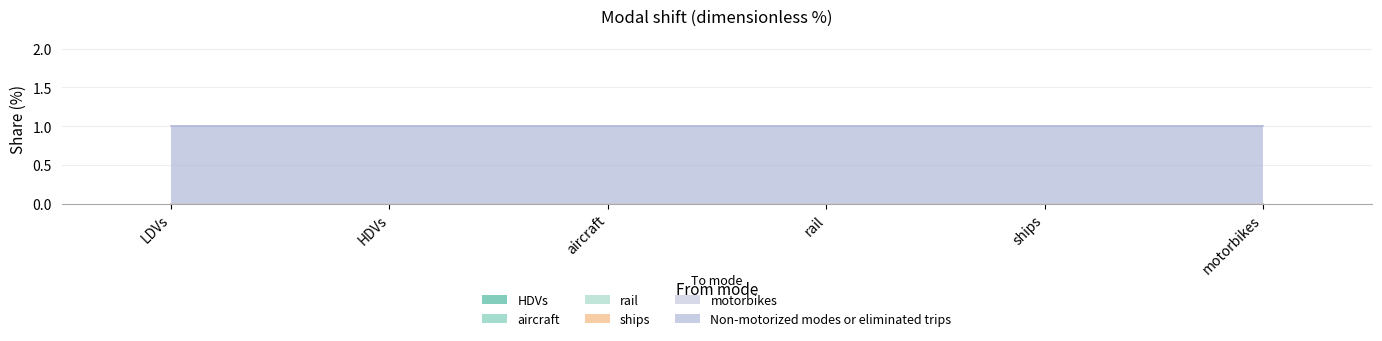

True or false: rail and HDVs intersect in this chart.

False